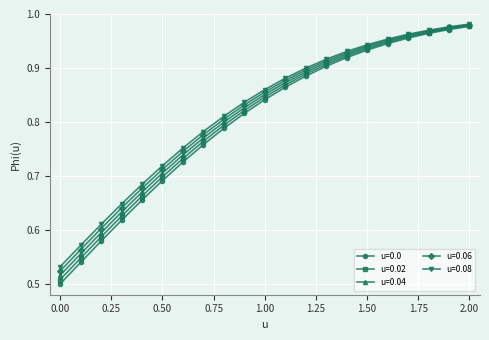

Which series has the largest range (max minus min)?

u=0.0